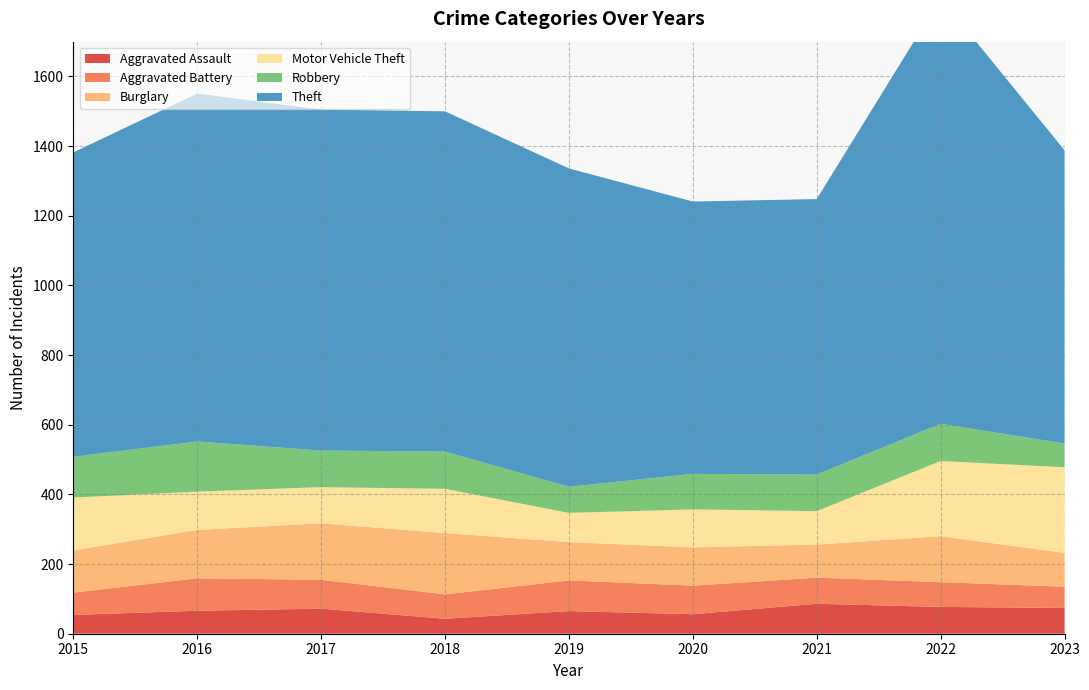

Reading left to right, what are all the values shown in this chart?

Aggravated Assault: 54	66	72	43	65	56	86	77	74
Aggravated Battery: 64	93	83	70	88	82	75	71	61
Burglary: 121	139	162	176	110	110	95	132	97
Motor Vehicle Theft: 152	110	104	127	84	109	96	216	246
Robbery: 117	144	105	107	75	102	105	107	68
Theft: 874	999	979	977	914	782	791	1222	842